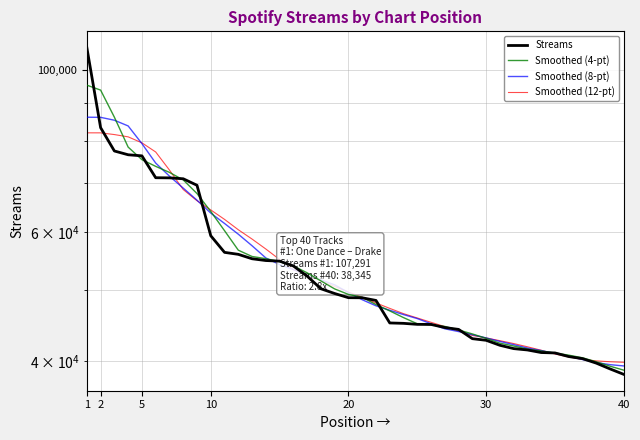

True or false: Smoothed (8-pt) has more than 2 points higher than both neighbors.

False